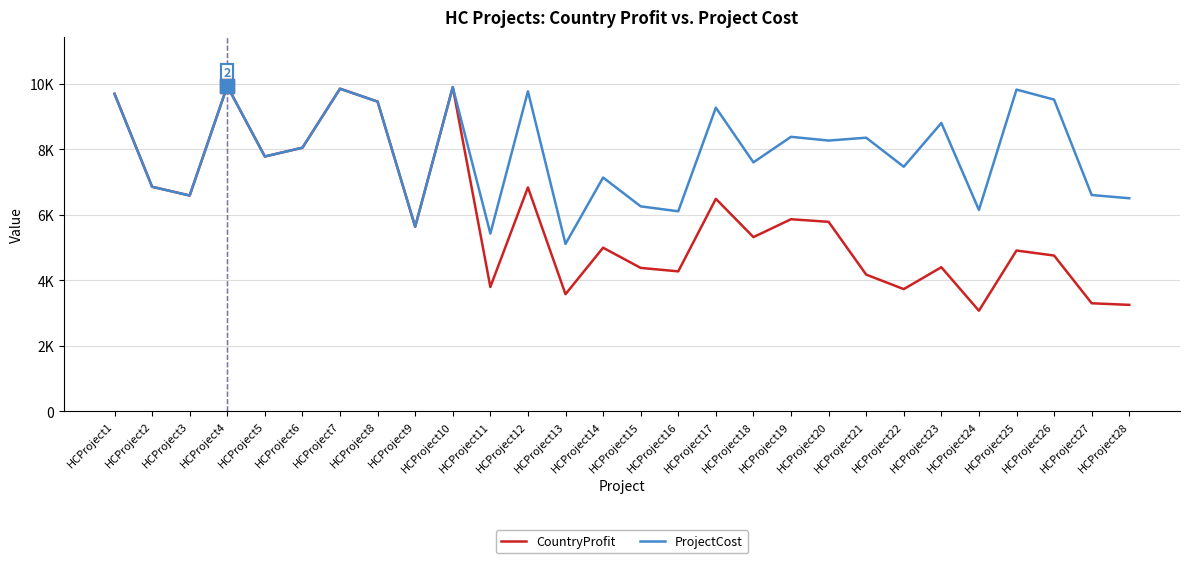

True or false: ProjectCost and CountryProfit cross at least once.

False